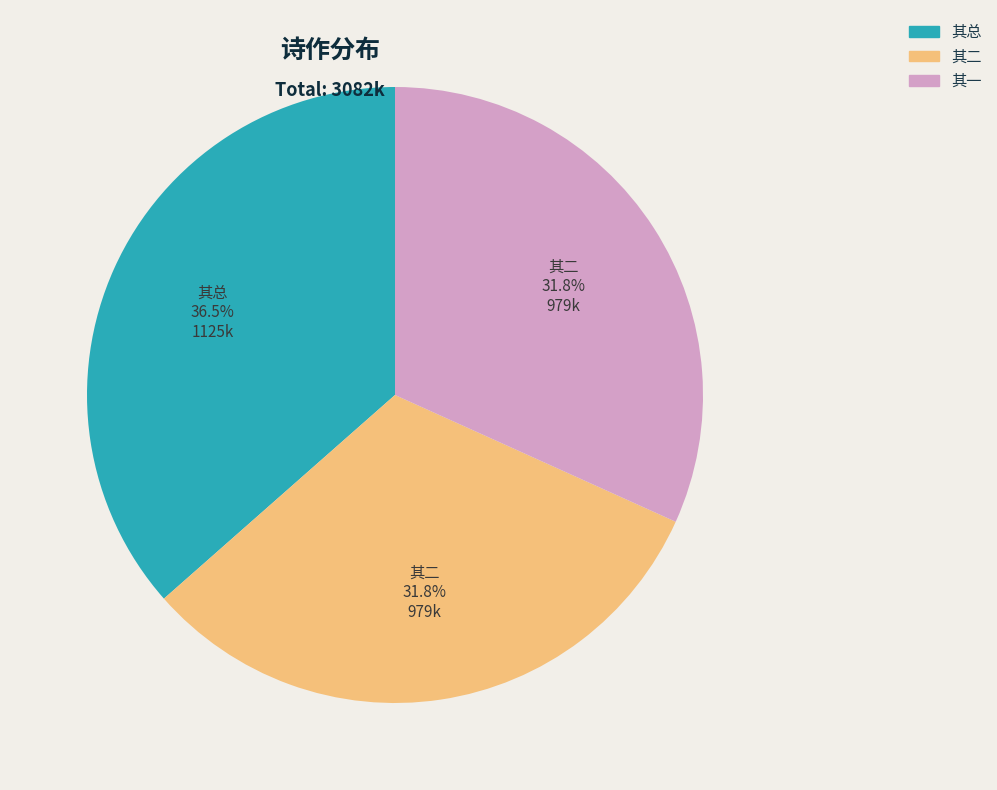

Is there a majority slice in this chart?

No